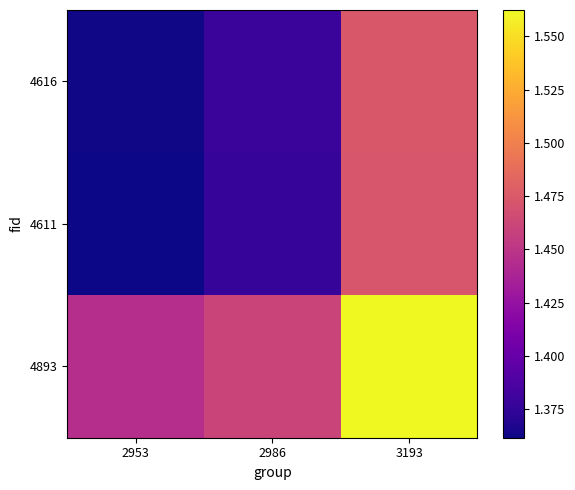

What is the spread (max minus min) of values at 2986?

0.1